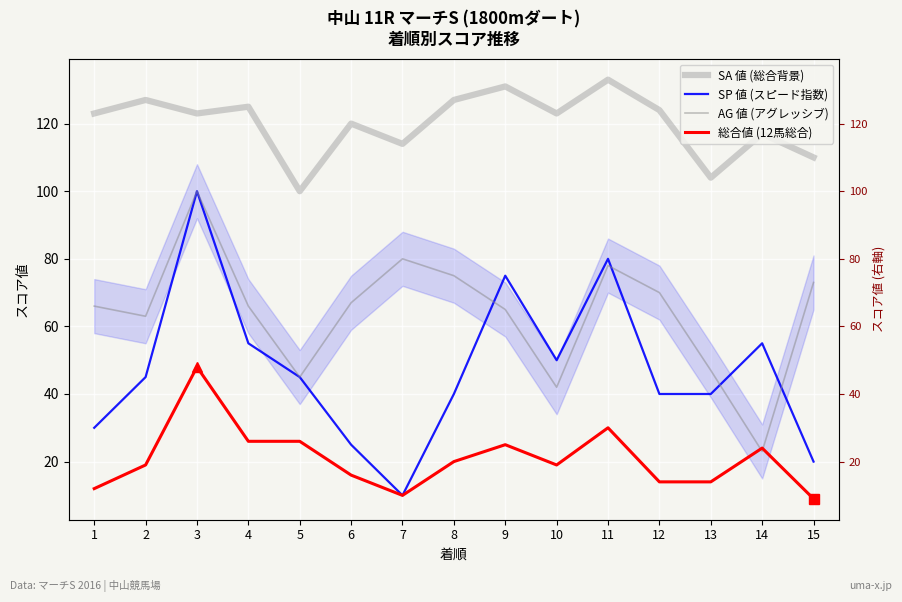

Reading left to right, list all the values displayed in this chart.

SA 値 (総合背景): 123	127	123	125	100	120	114	127	131	123	133	124	104	117	110
SP 値 (スピード指数): 30	45	100	55	45	25	10	40	75	50	80	40	40	55	20
AG 値 (アグレッシブ): 66	63	100	66	45	67	80	75	65	42	78	70	47	23	73
総合値 (12馬総合): 12	19	48	26	26	16	10	20	25	19	30	14	14	24	9